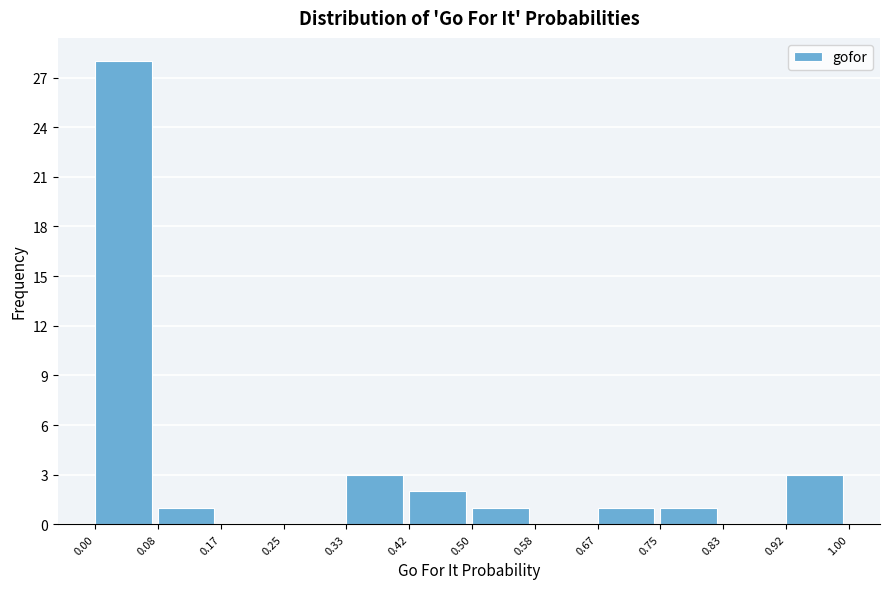

What is the height of the bar covering 0.92 to 1.00 on the x-axis? The values are not printed on the chart, so give them approximately, as read against the axis.

3